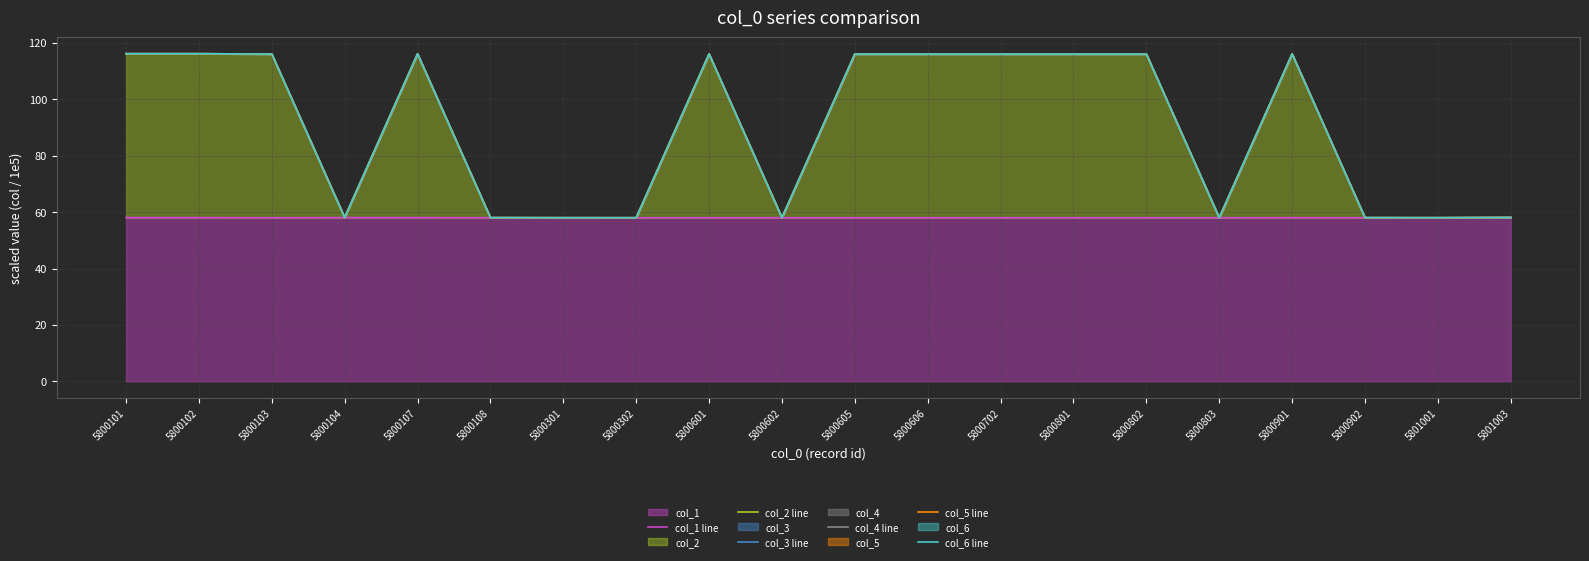

What value does the col_6 line series have at 5800801?

116.0